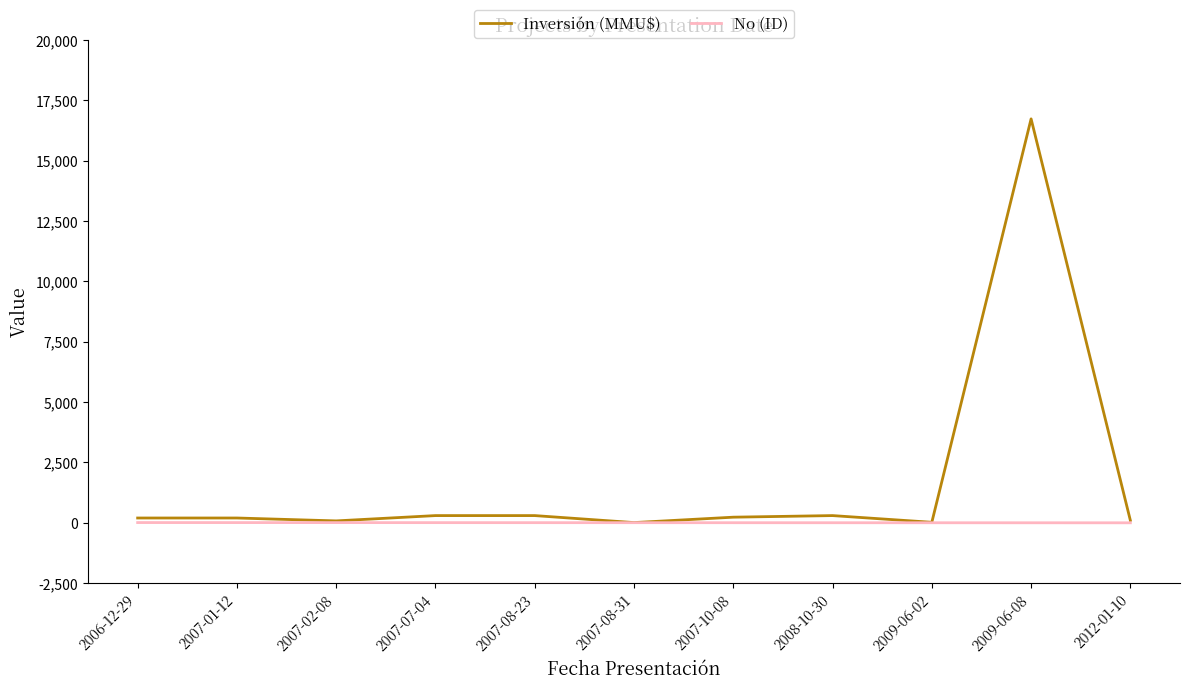

List the series in order of their peak value, lowest first.

No (ID), Inversión (MMU$)